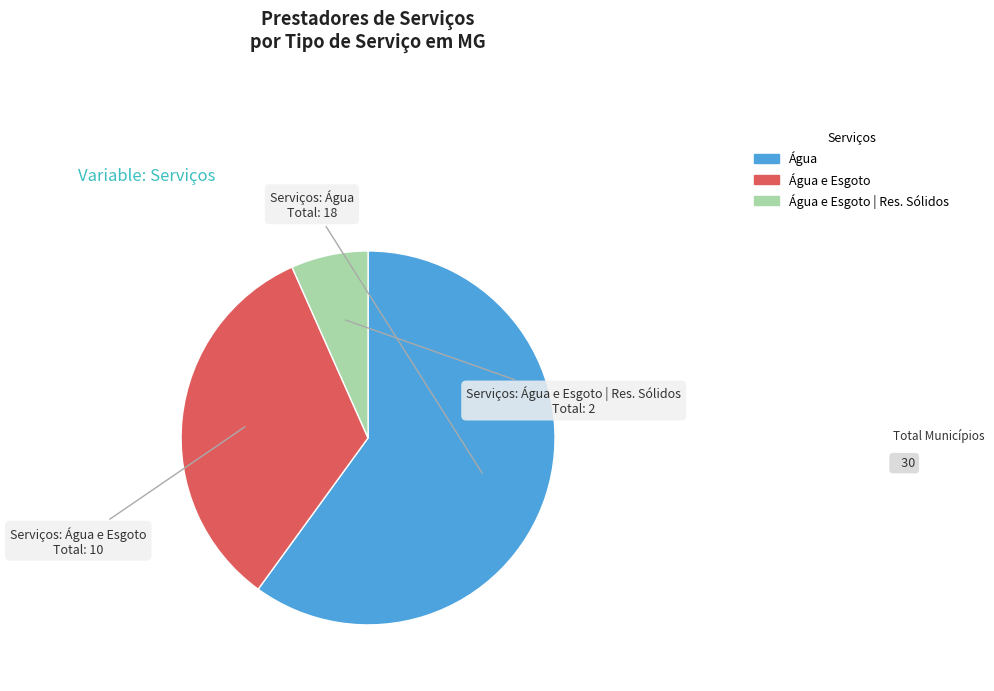

Is there a majority slice in this chart?

Yes